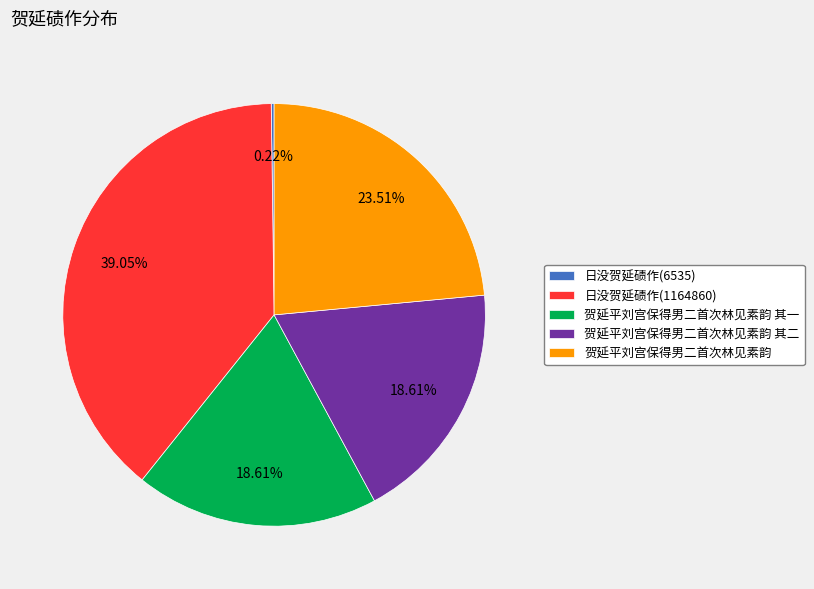

What percentage do 贺延平刘宫保得男二首次林见素韵 其二 and 贺延平刘宫保得男二首次林见素韵 together represent?

42.1%